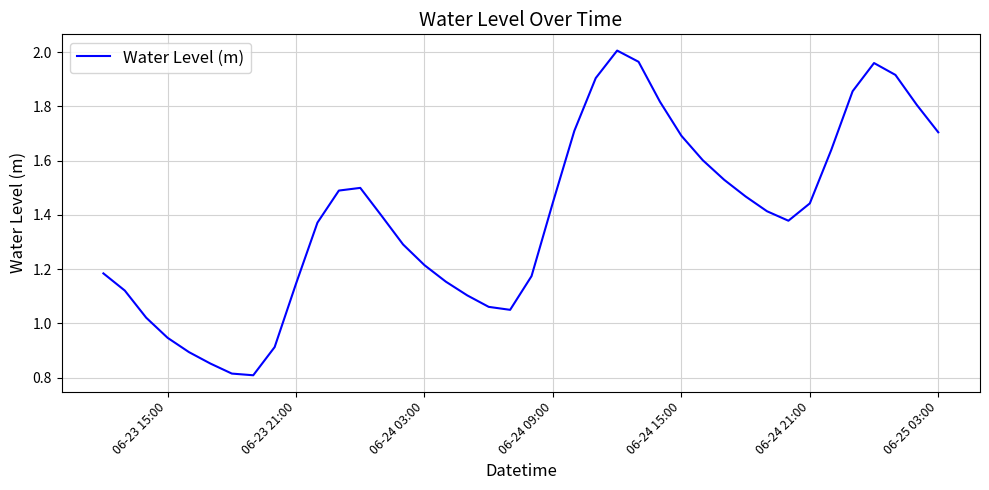

Is this an area chart (filled region under the line)?

No